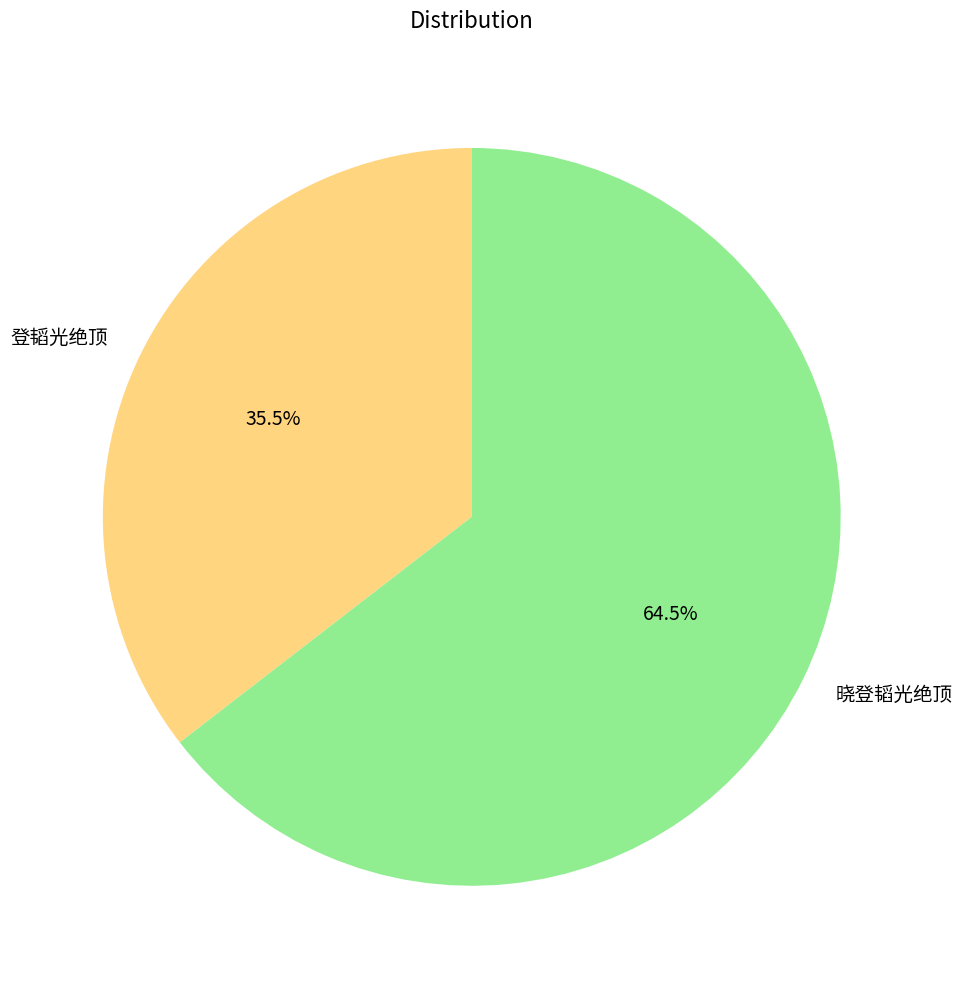

Which slice represents more than half of the pie?

晓登韬光绝顶